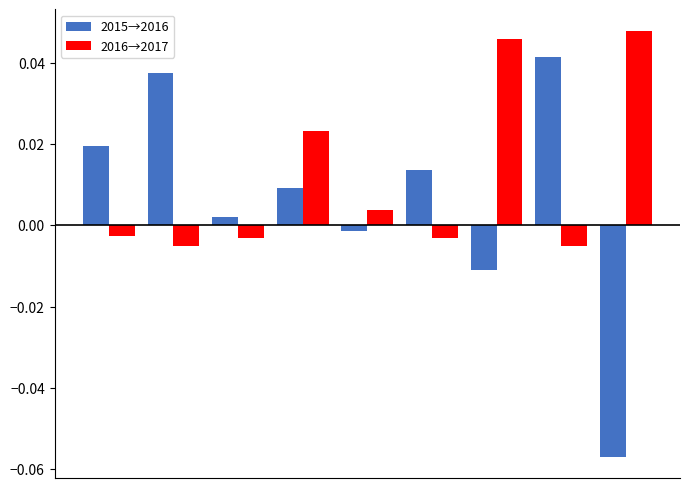

Rank the series by their maximum value, from lowest to highest.

2015→2016, 2016→2017